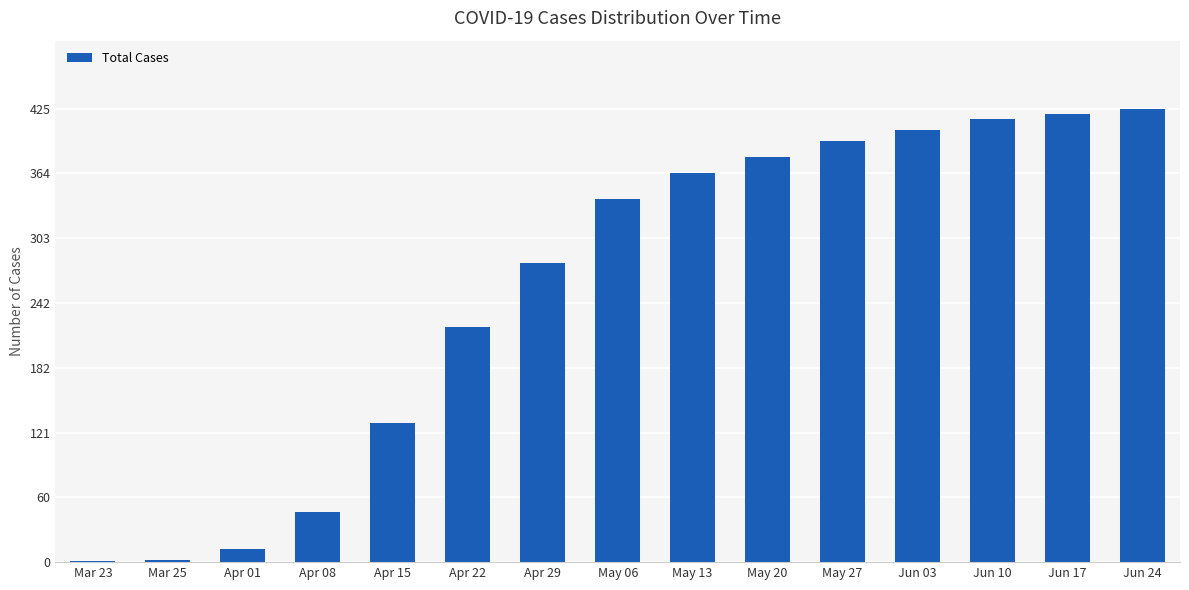

Approximately how many times larger is the value at Apr 29 compared to Apr 08?

6.0